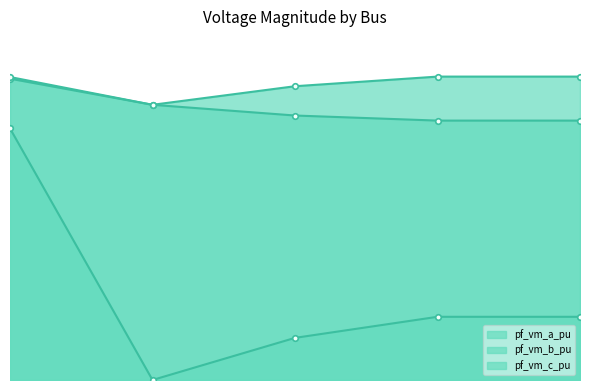

True or false: pf_vm_a_pu and pf_vm_c_pu intersect in this chart.

True